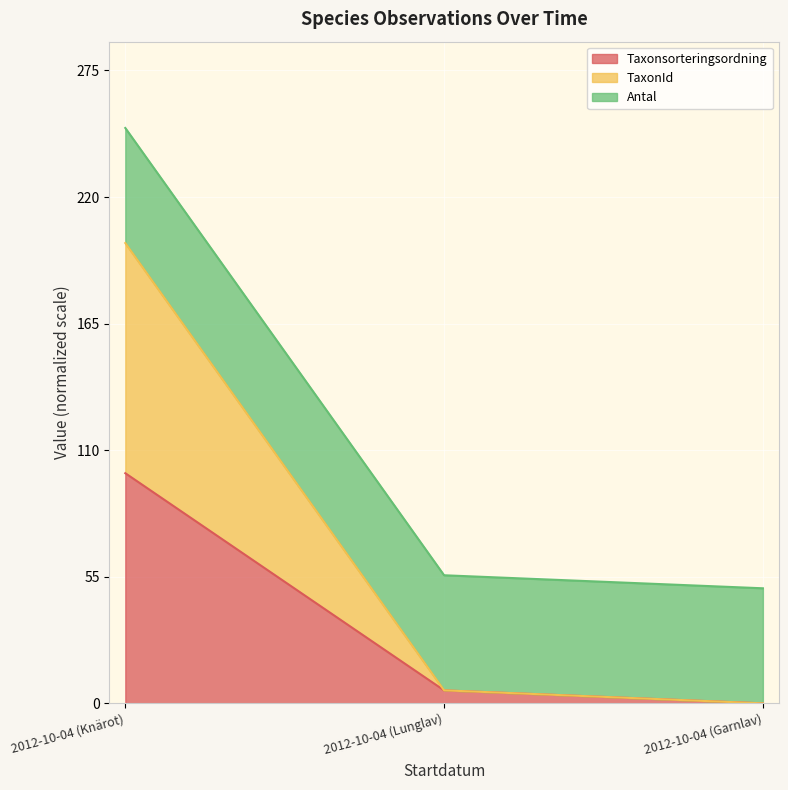

What is the spread (max minus min) of values at 2012-10-04 (Garnlav)?

50.0